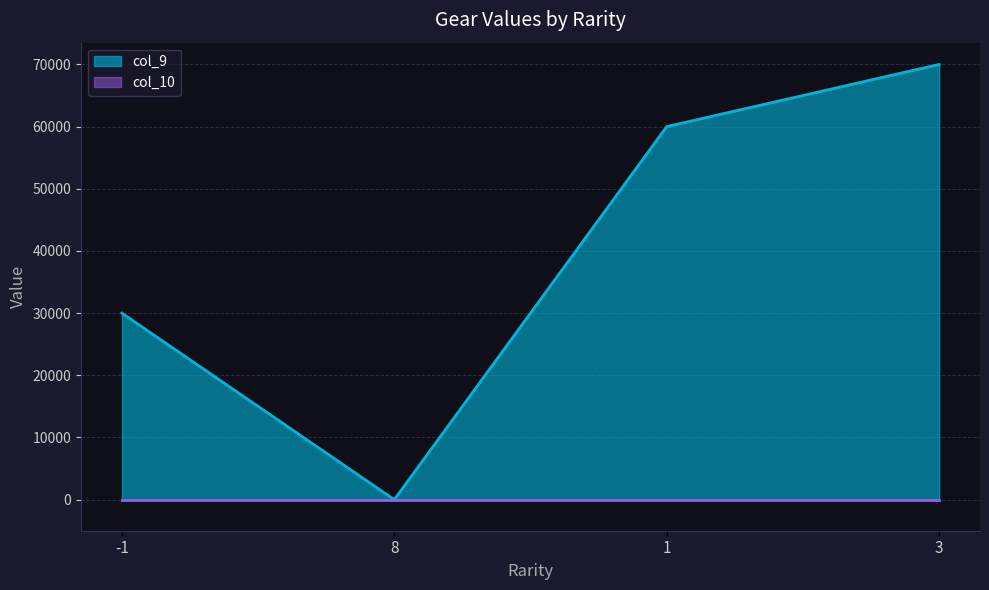

What position from the left is -1?

1